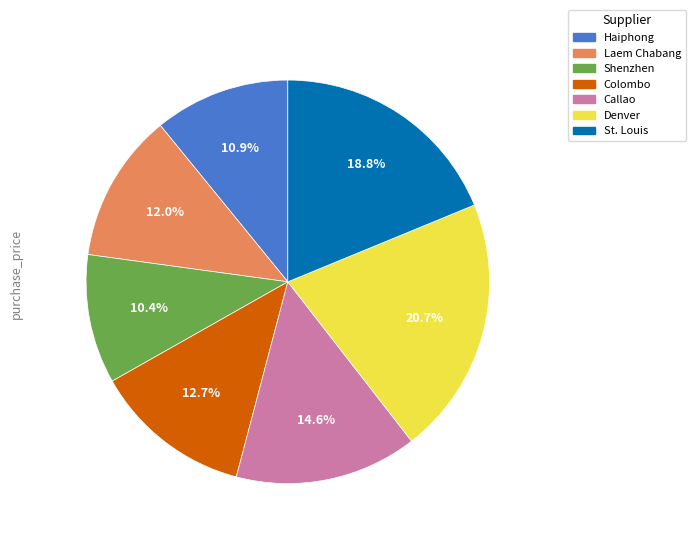

Is Shenzhen the majority of the pie?

No